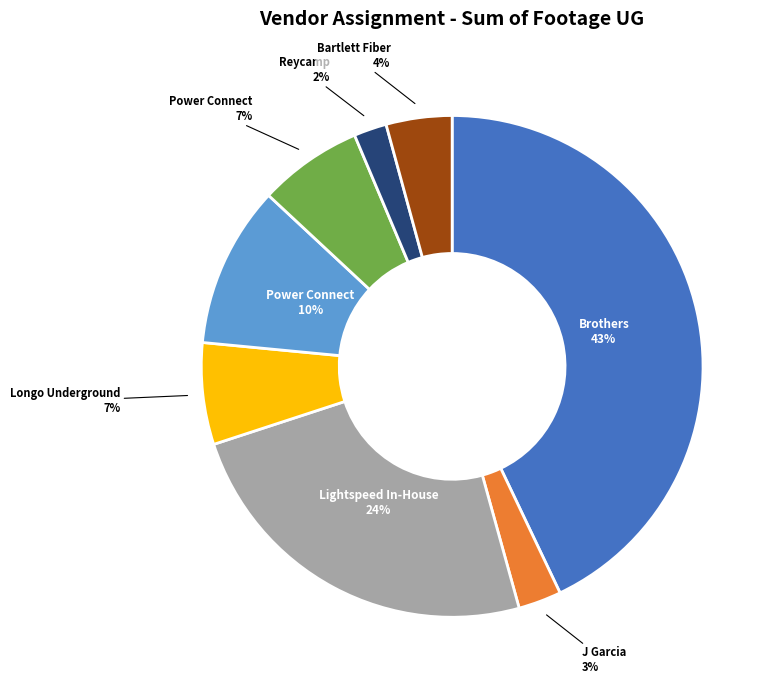

Is there any slice that represents more than half of the pie?

No